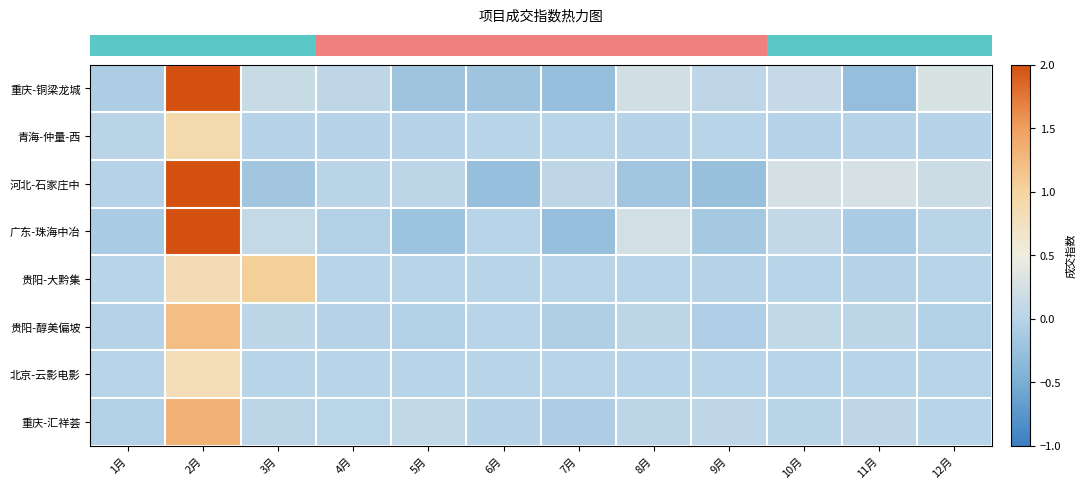

At which category does the chart reach its peak across all series?

2月